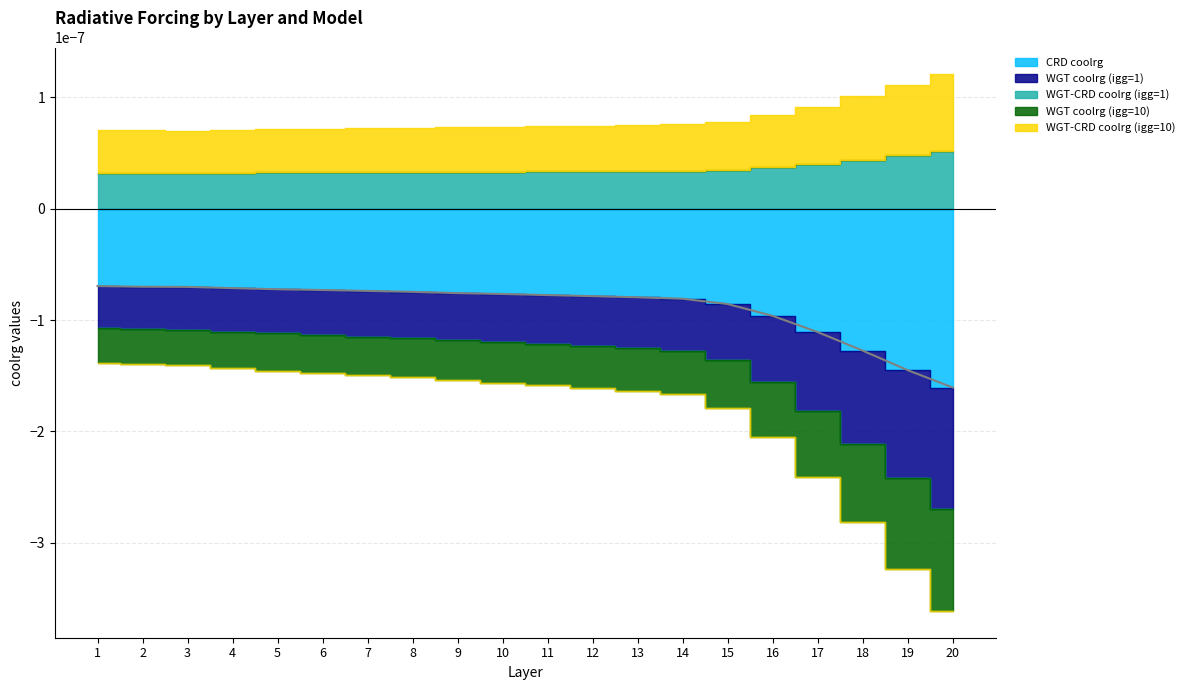

Which has a higher value, 8 or 2?

2